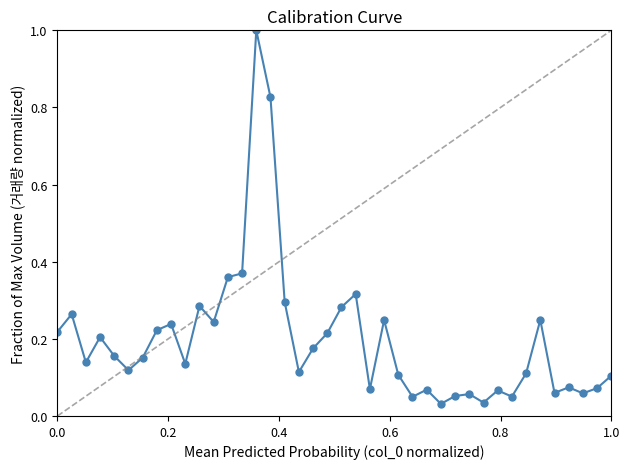

What is the sum of all values?

7.9